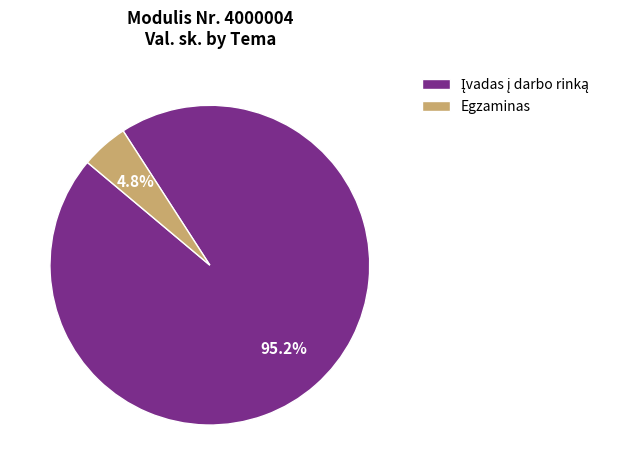

How much of the chart is everything except Egzaminas?

95.2%